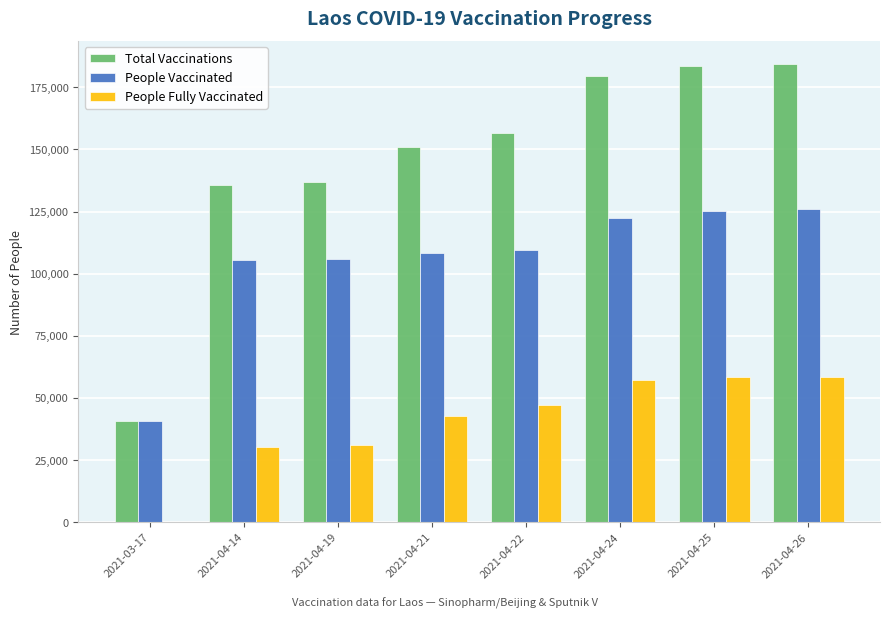

Is the value of People Vaccinated at 2021-04-22 greater than the value of Total Vaccinations at 2021-04-19?

No